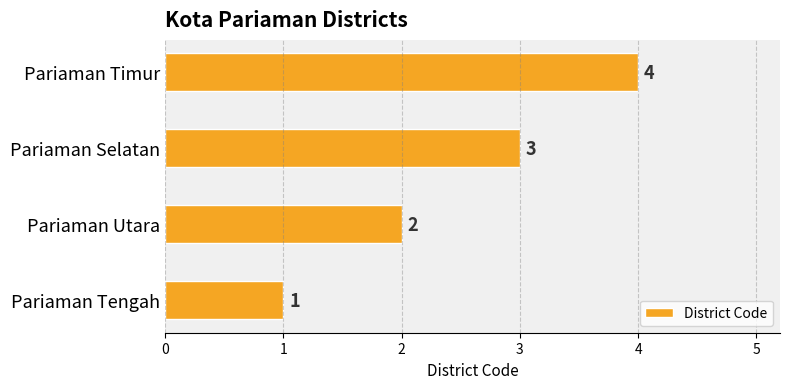

What is the greatest value displayed?

4